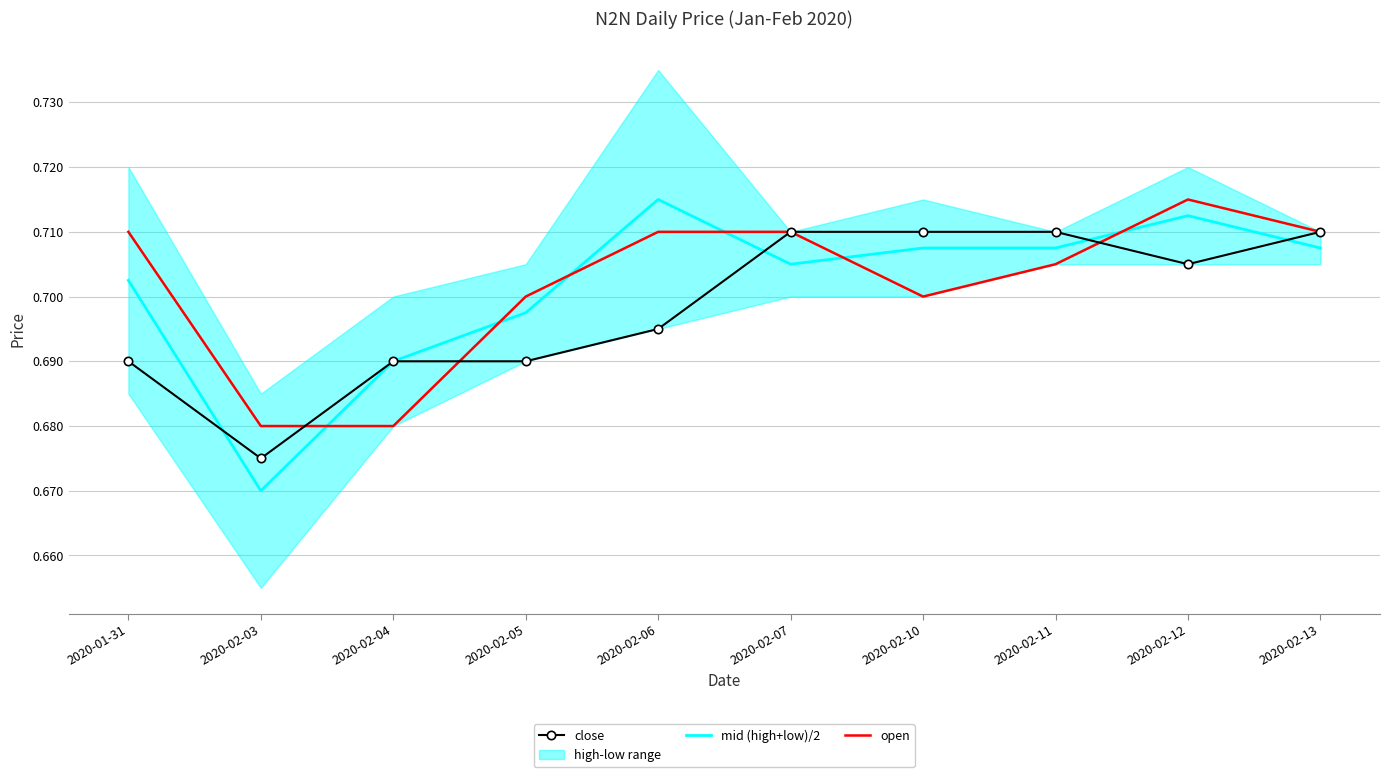

In mid (high+low)/2, how many points are lower than both neighbors (excluding endpoints)?

2